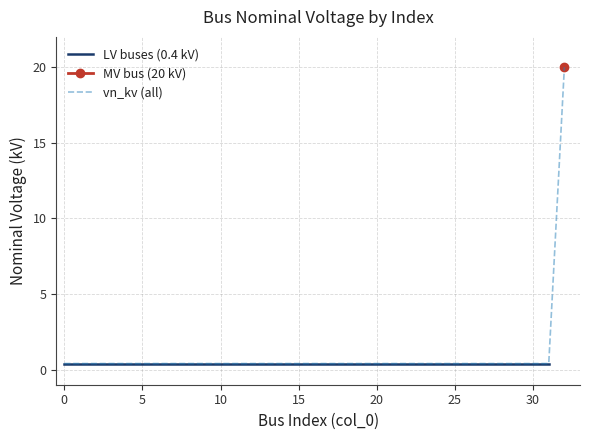

What is the difference between the maximum and minimum values?

19.6